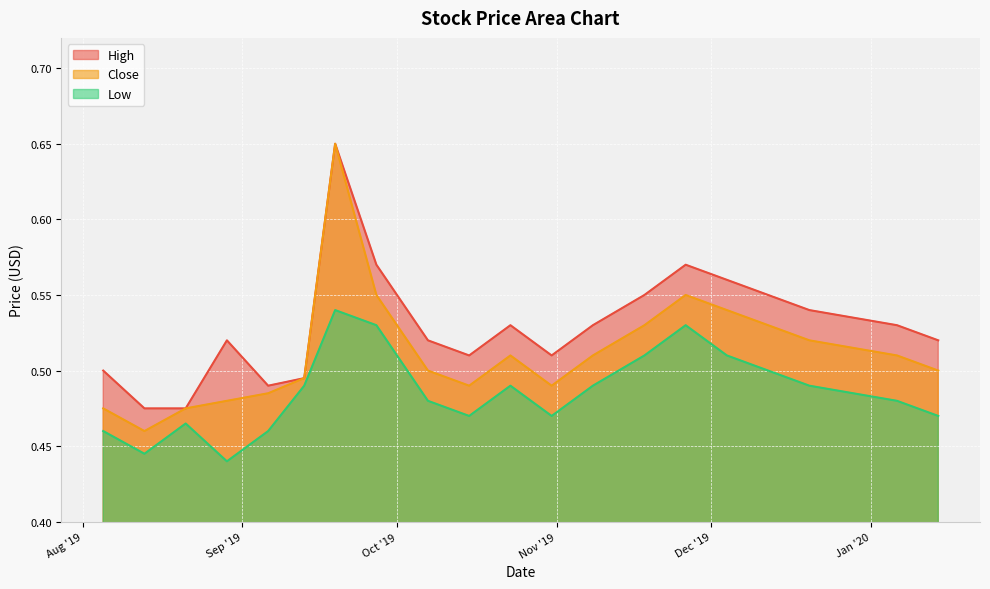

Does the chart display data point markers on the line(s)?

No